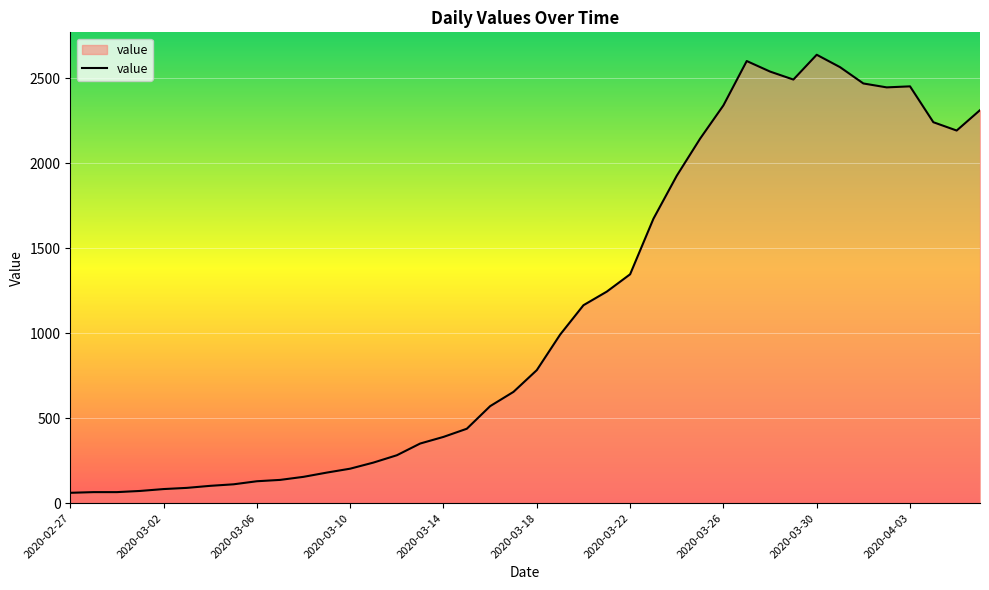

What is the difference between the maximum and minimum values?

2578